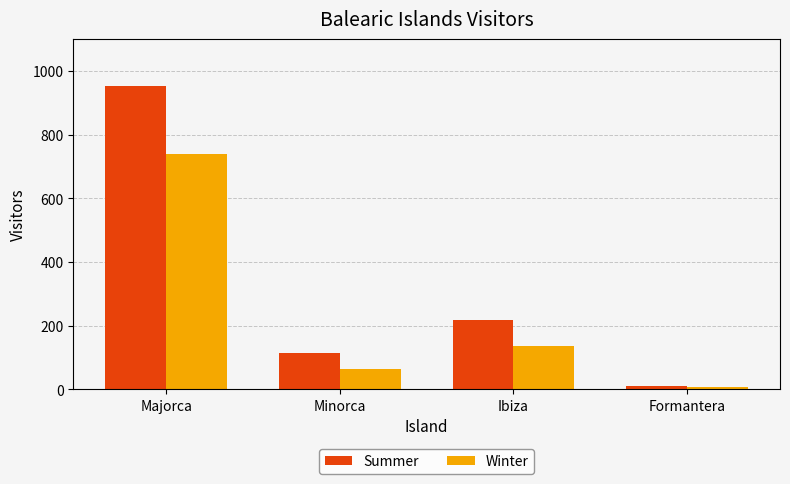

Which category has the lowest value in the Winter series?

Formantera